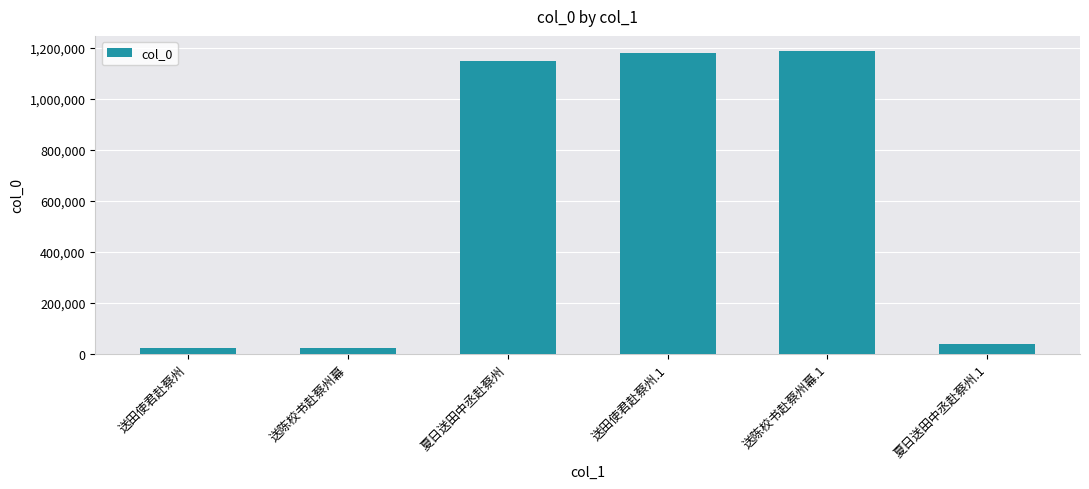

What is the ratio of the value at 送田使君赴蔡州.1 to the value at 送陈校书赴蔡州幕.1?

1.0